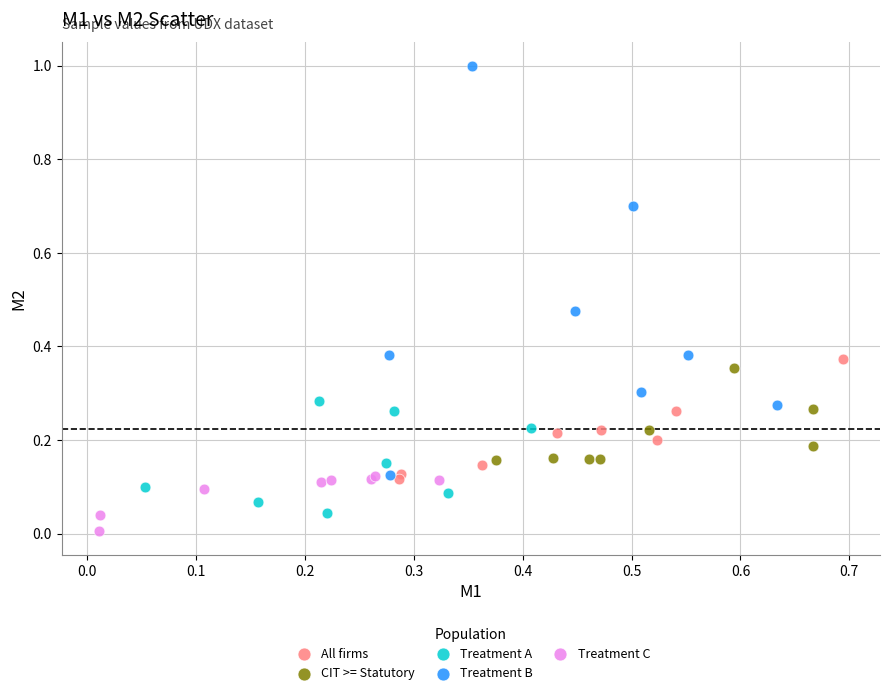

Which series contains the lowest Y value?

Treatment C